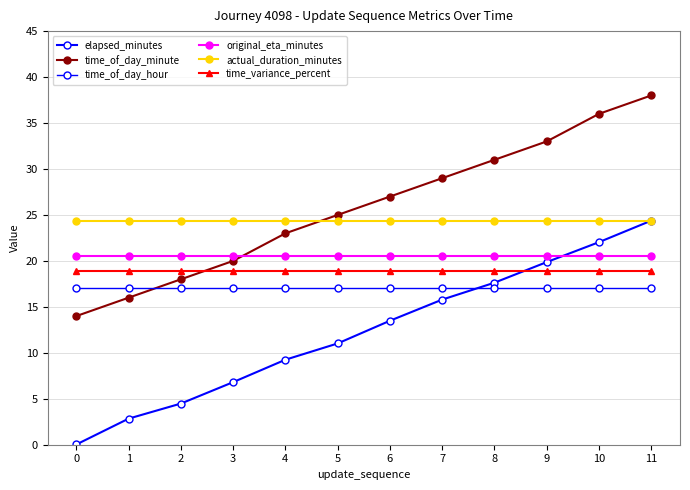

How many lines are shown in the chart?

6